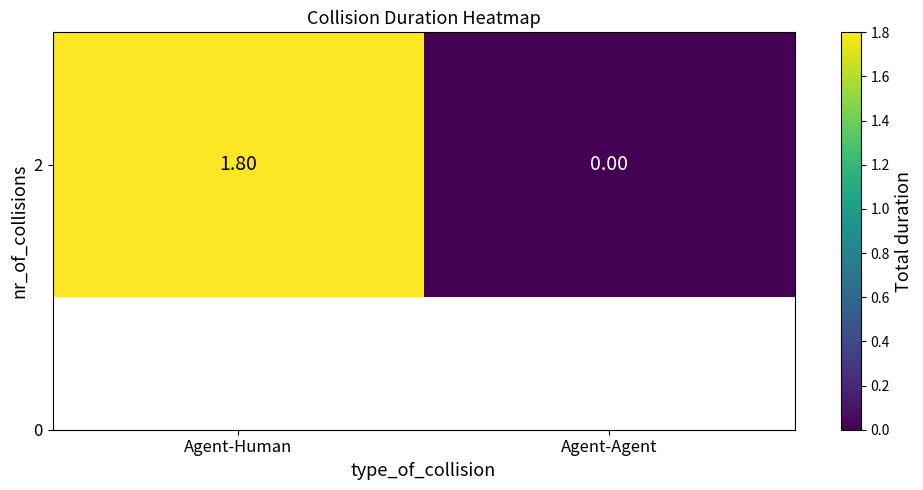

The value at Agent-Agent is 0.0. True or false?

True